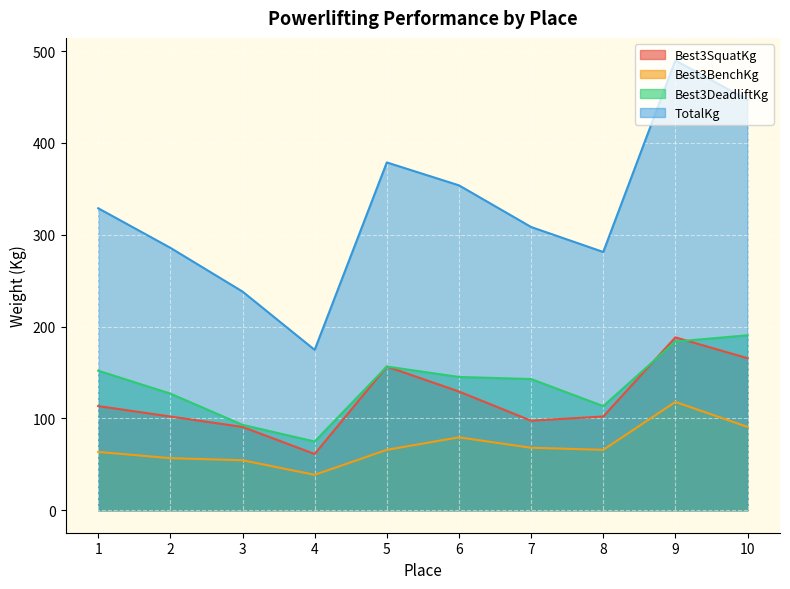

At which category is the sum across all series the highest?

9